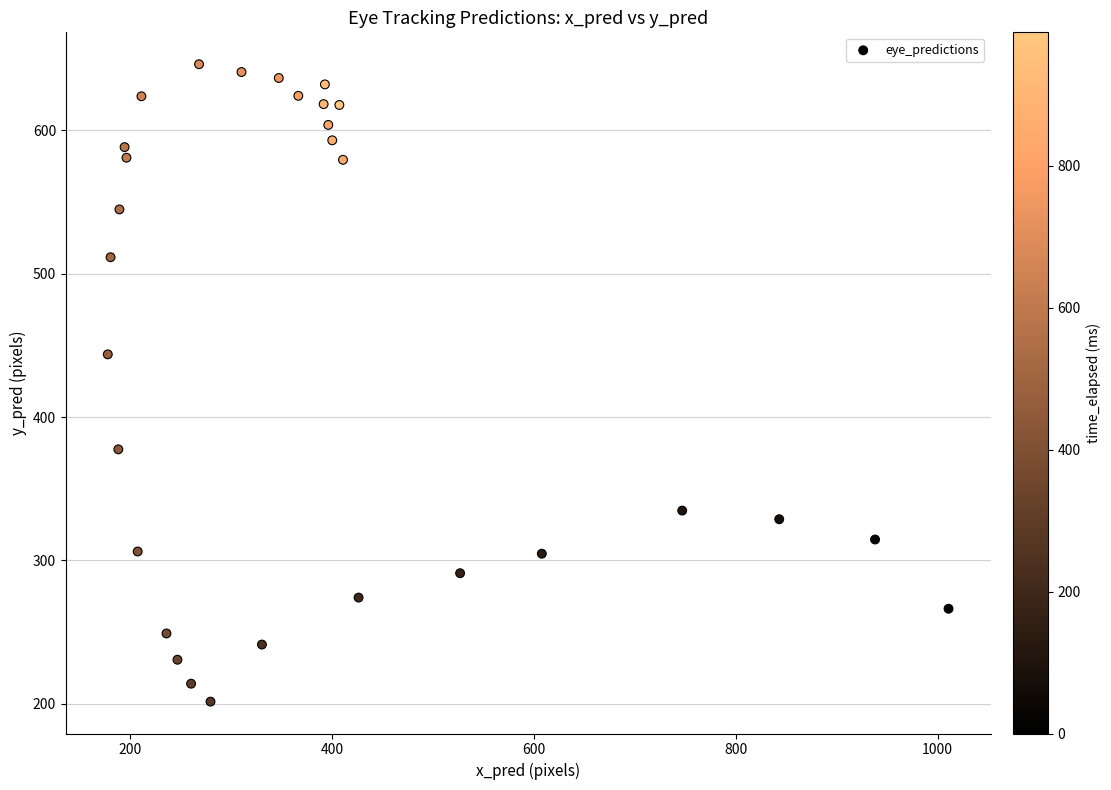

What is the range of Y values (max minus min)?

444.7